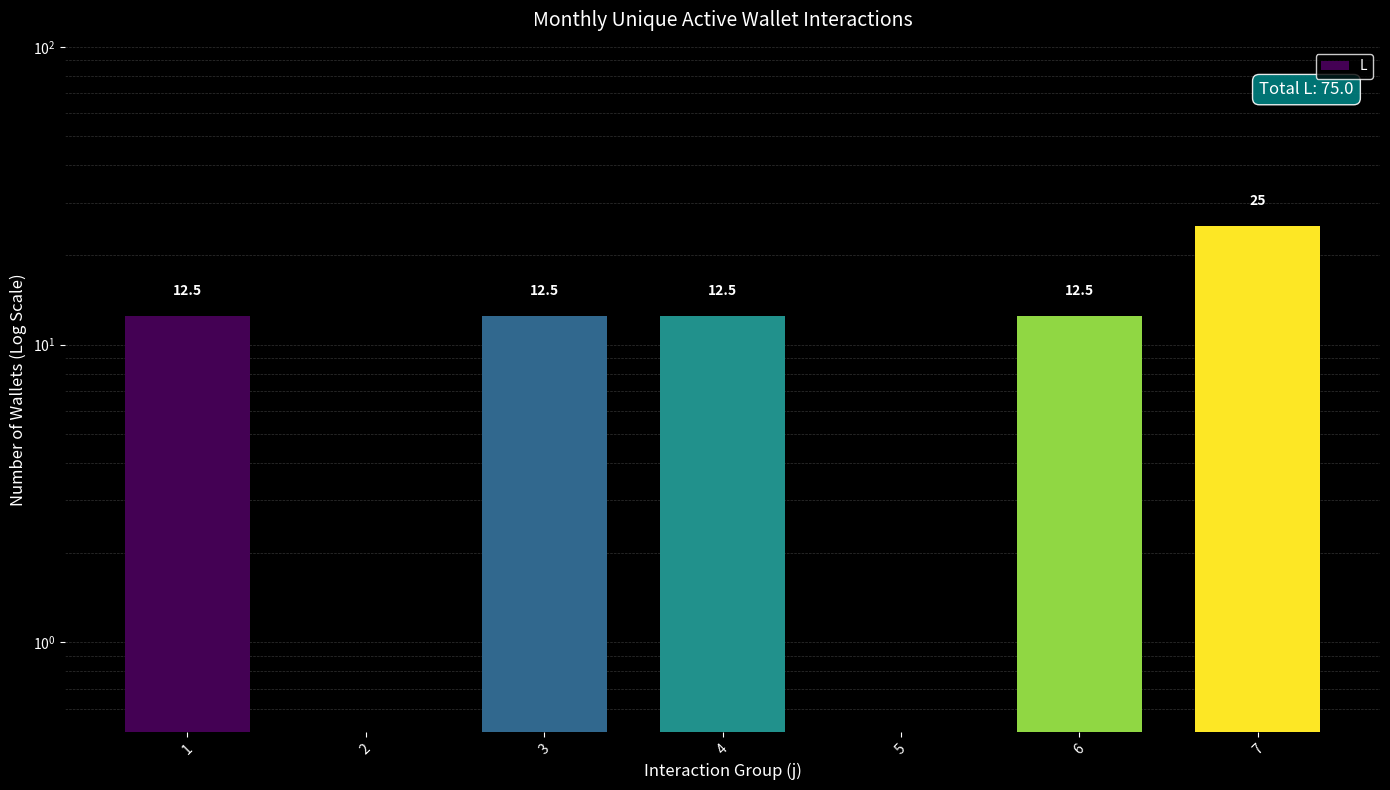

How many series are shown in this chart?

1